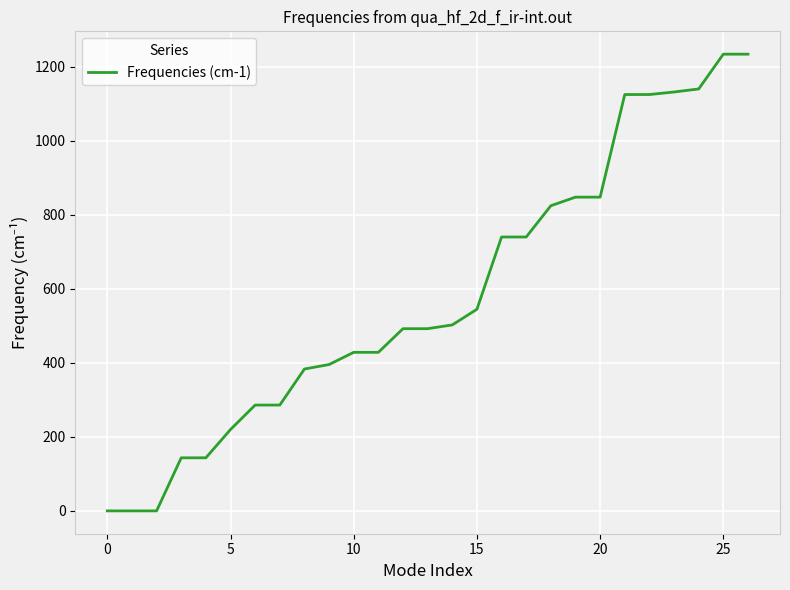

What is the difference between the maximum and minimum values?

1233.4